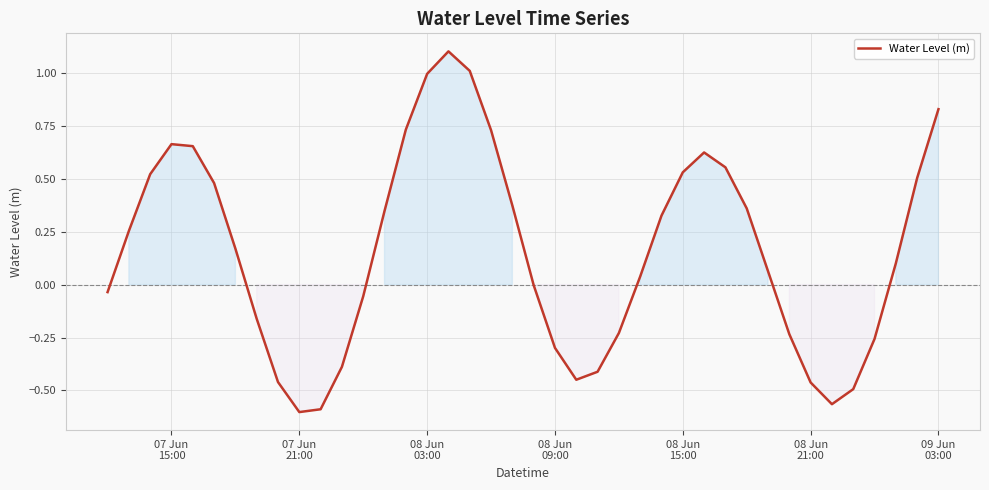

What is the difference between the maximum and minimum values?

1.7